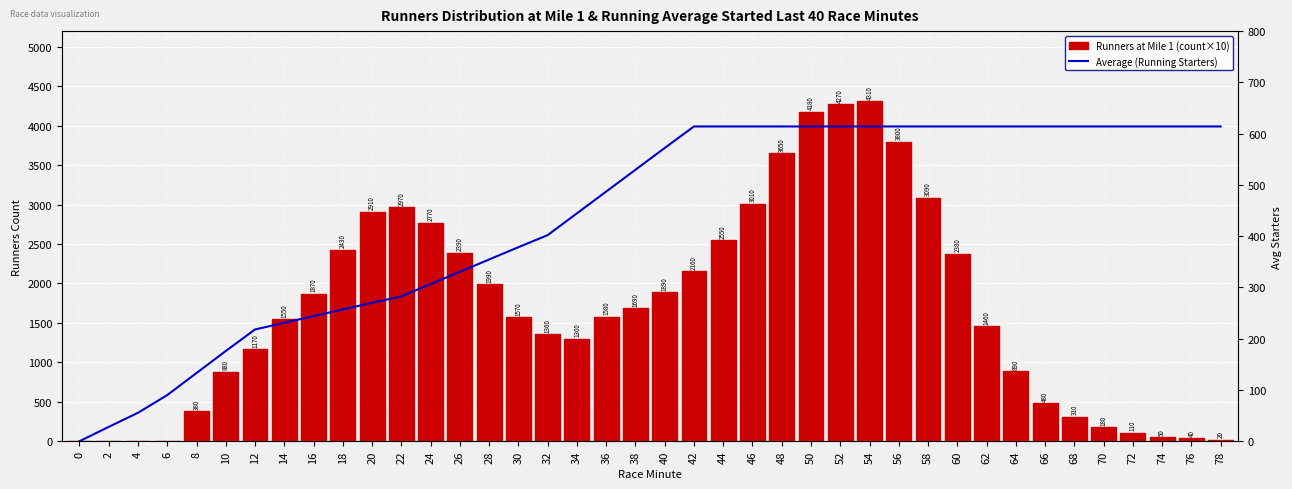

What is the sum of the Runners at Mile 1 (count×10) values at 64 and 66?

1370.0